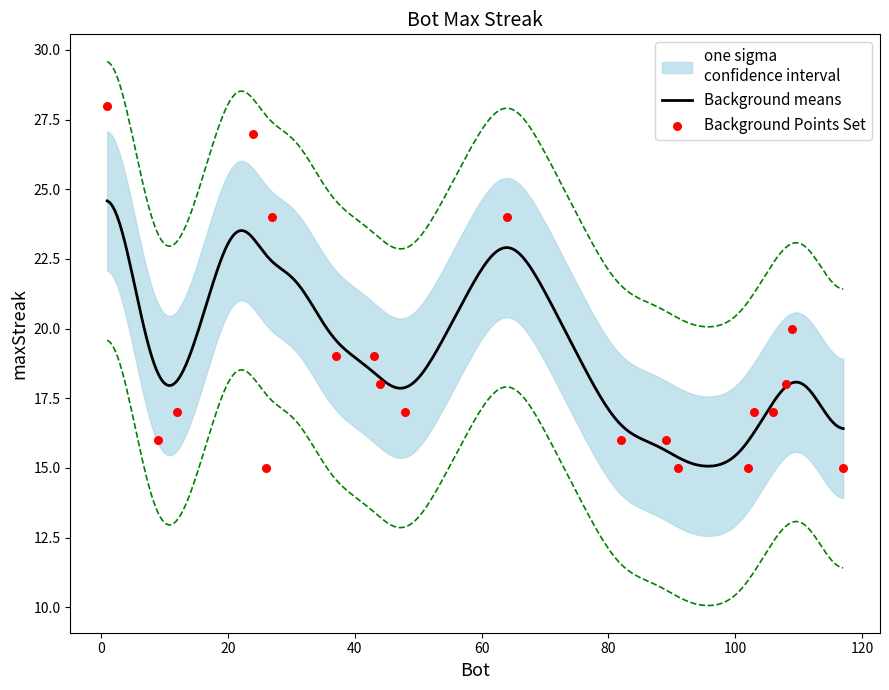

What is the change in value from 37 to 26?

-4